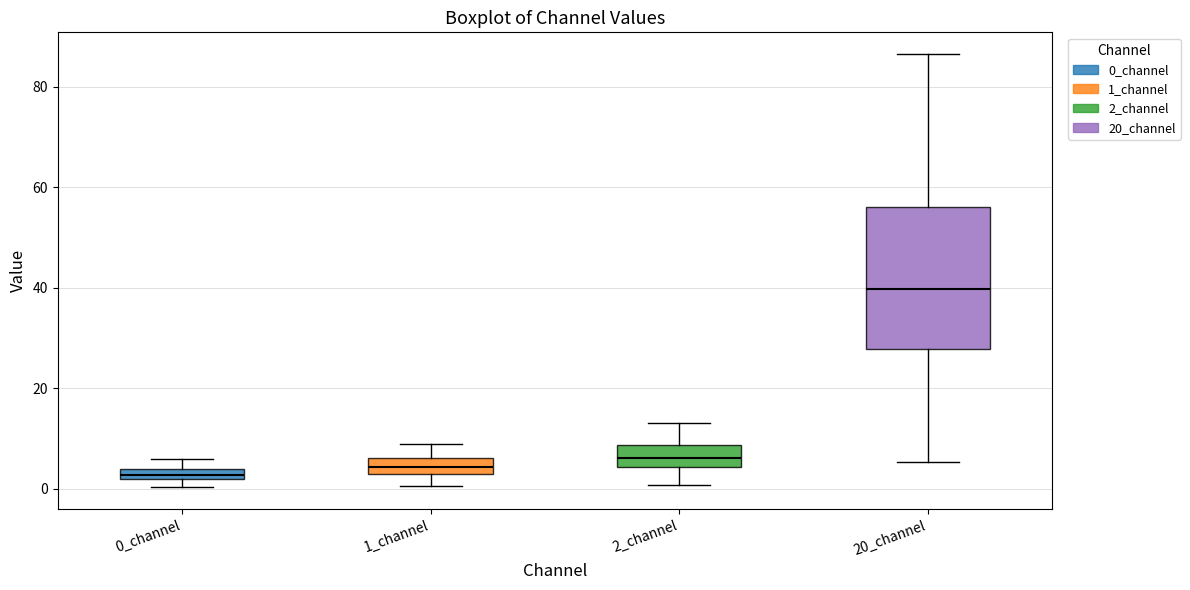

Where is the lower edge of the box for 0_channel on the y-axis? The values are not printed on the chart, so give them approximately, as read against the axis.

2